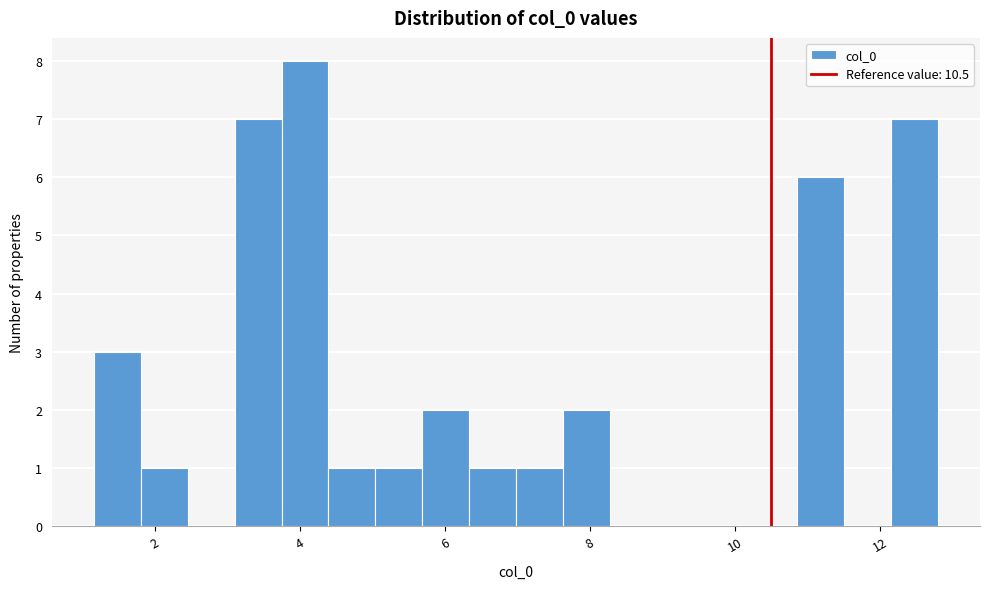

Read against the x-axis, roughly where is the centre of the tallest bar?

4.0